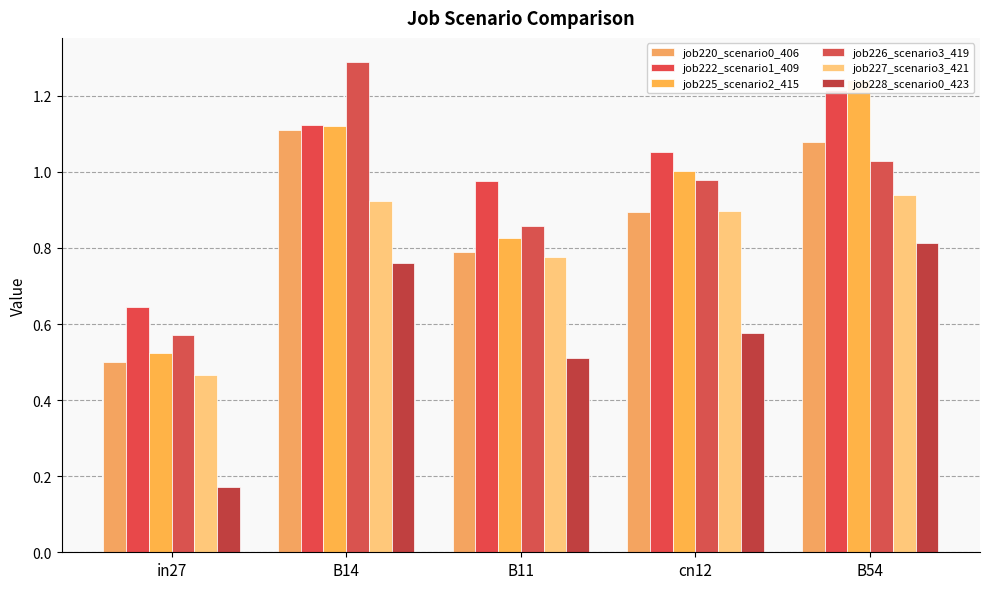

Reading left to right, transcribe all the data shown in this chart.

job220_scenario0_406: 0.5	1.1	0.8	0.9	1.1
job222_scenario1_409: 0.6	1.1	1.0	1.1	1.2
job225_scenario2_415: 0.5	1.1	0.8	1.0	1.2
job226_scenario3_419: 0.6	1.3	0.9	1.0	1.0
job227_scenario3_421: 0.5	0.9	0.8	0.9	0.9
job228_scenario0_423: 0.2	0.8	0.5	0.6	0.8